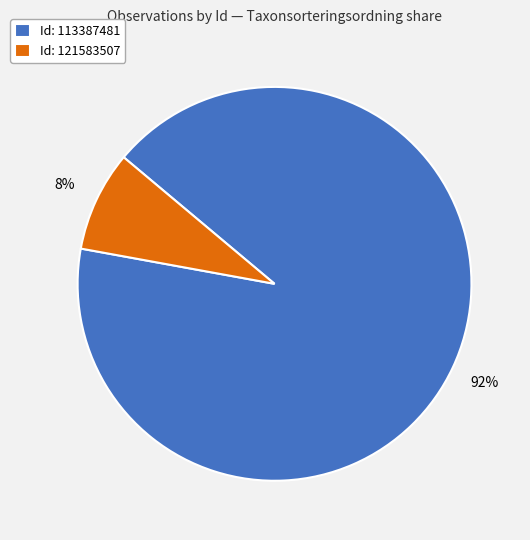

Rank the categories by value from highest to lowest.

Id: 113387481, Id: 121583507